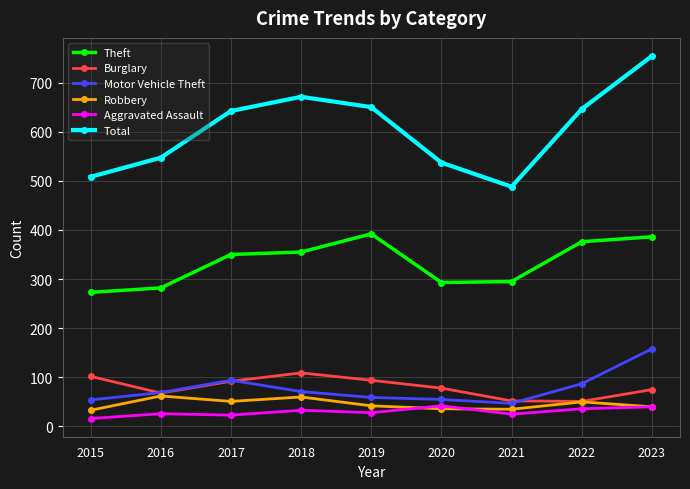

What is the total value across all series at 2018?

1299